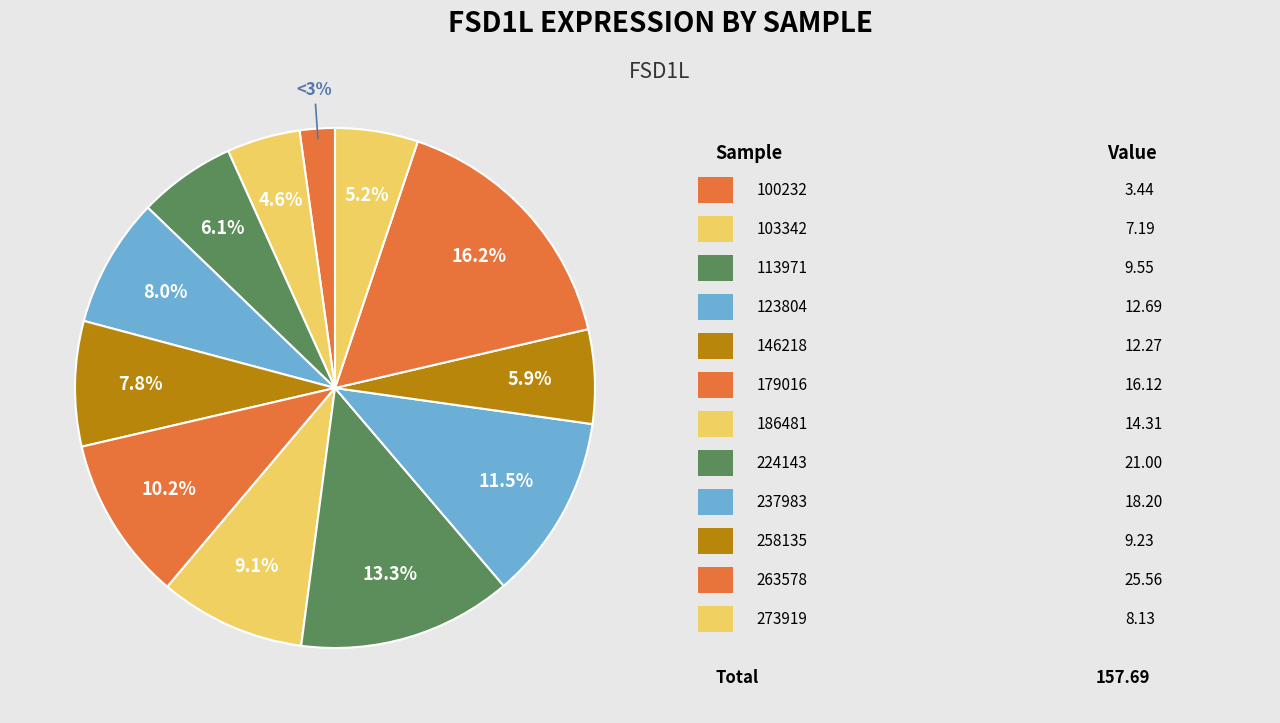

True or false: 179016 accounts for 10% of the total.

True